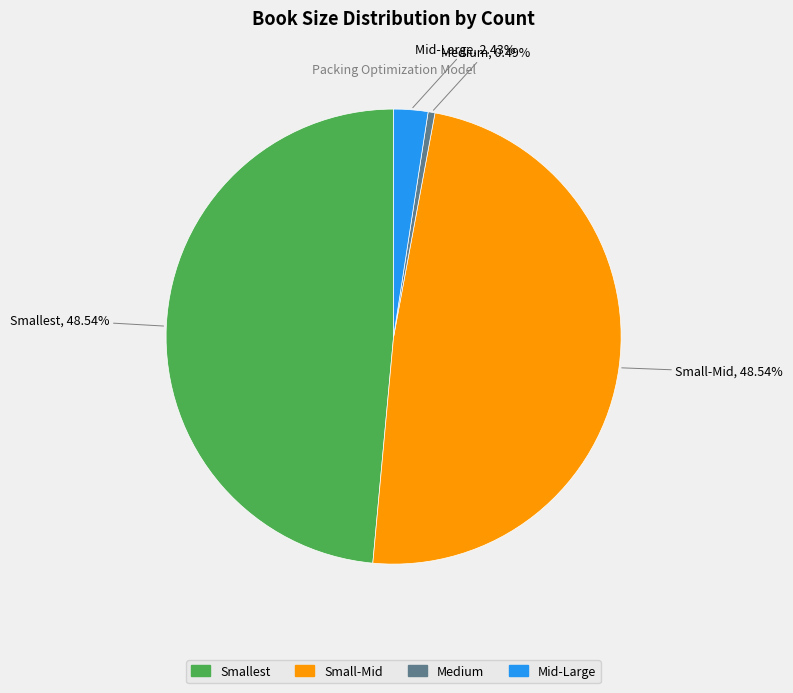

Is there a majority slice in this chart?

No